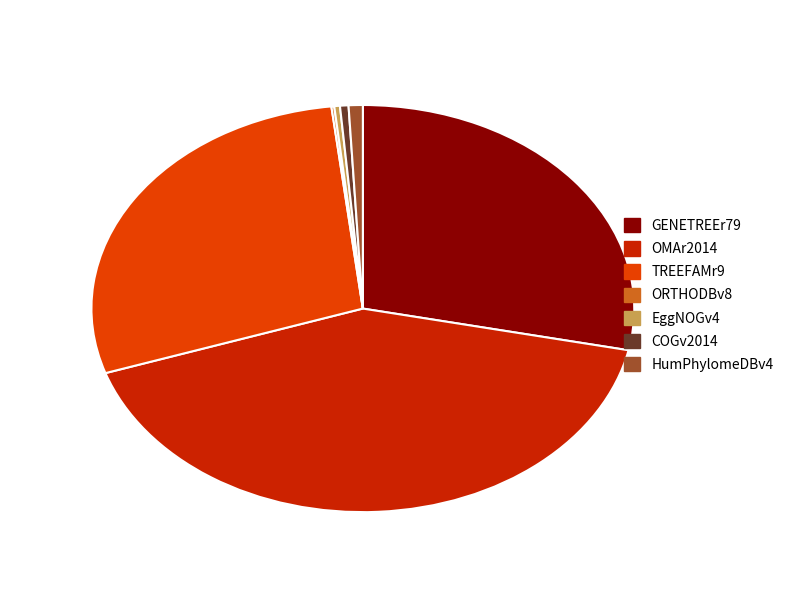

Is it true that HumPhylomeDBv4 is 1% of the pie?

True